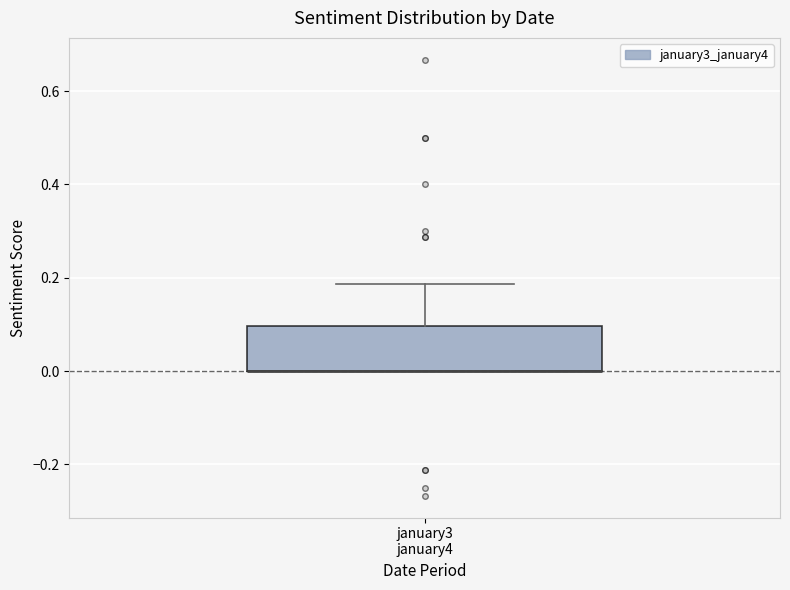

Read this box plot against the y-axis: the position of the median line, the range covered by the box, and the ends of both whiskers. The values are not printed on the chart, so give them approximately, as read against the axis.

median 0.00 (drawn on the box's lower edge), box 0.00 to 0.10, whiskers 0.00 to 0.18